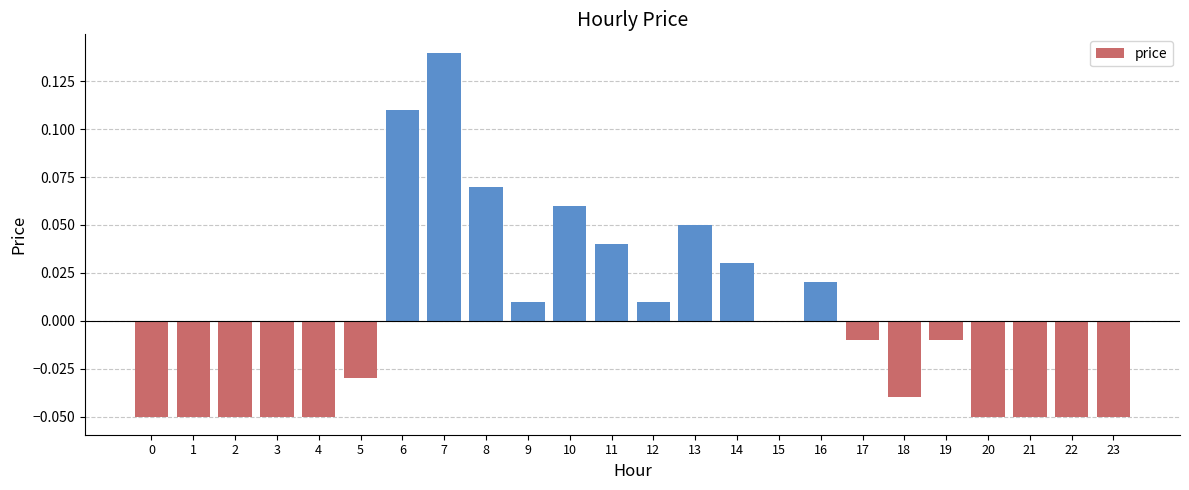

Is it true that the value at 7 is 0.2?

False